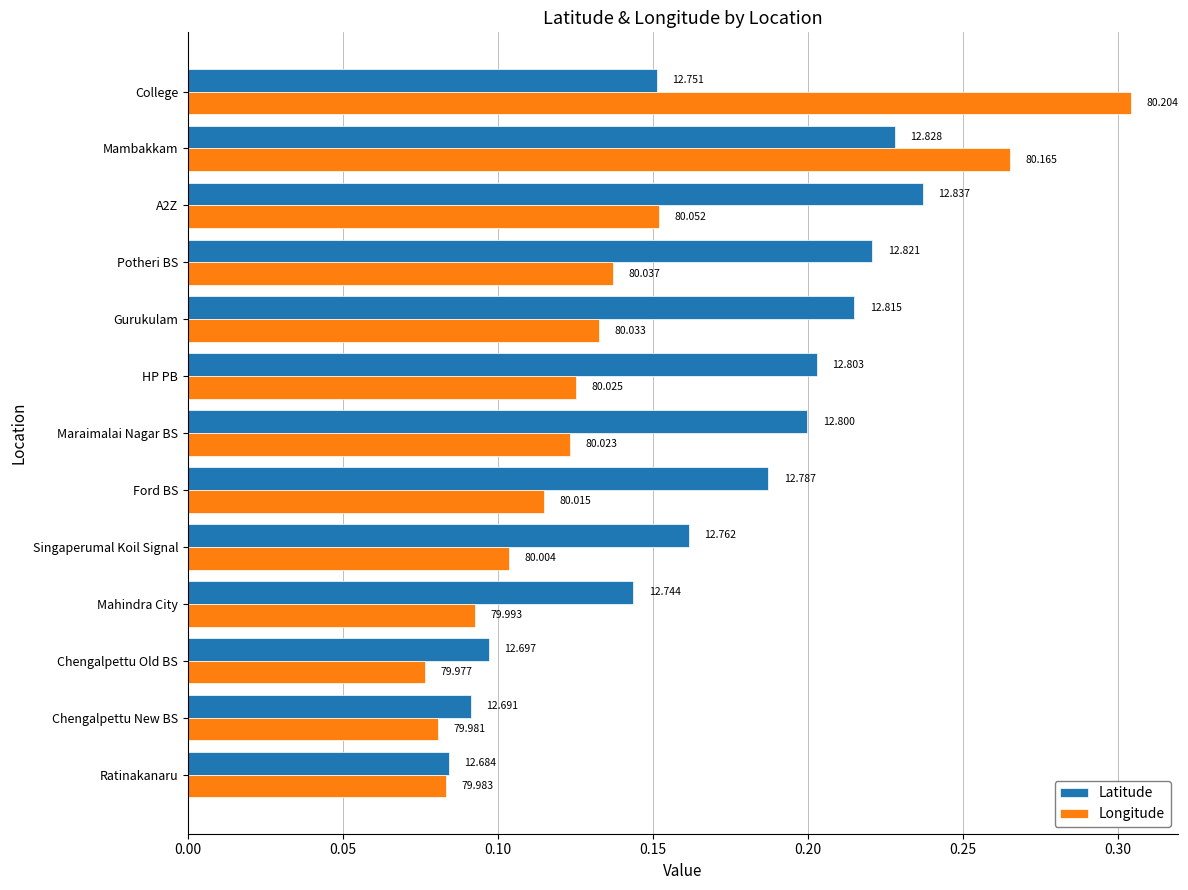

What are all the series names shown in the legend?

Latitude, Longitude